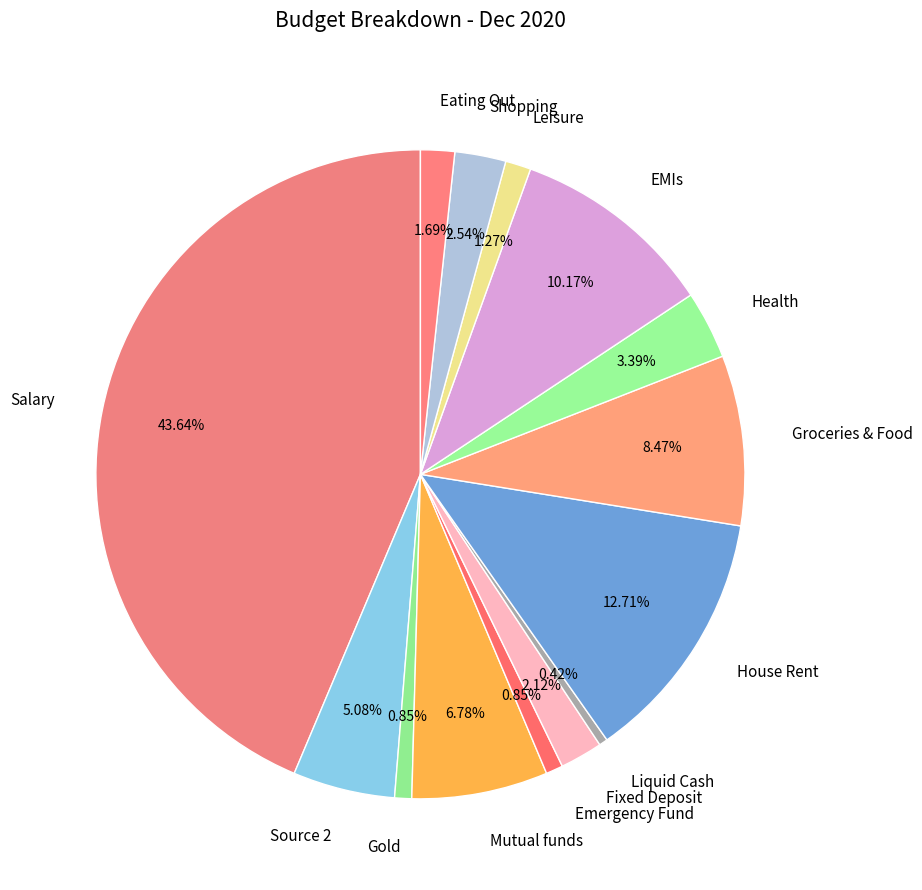

Does House Rent represent more than half of the total?

No